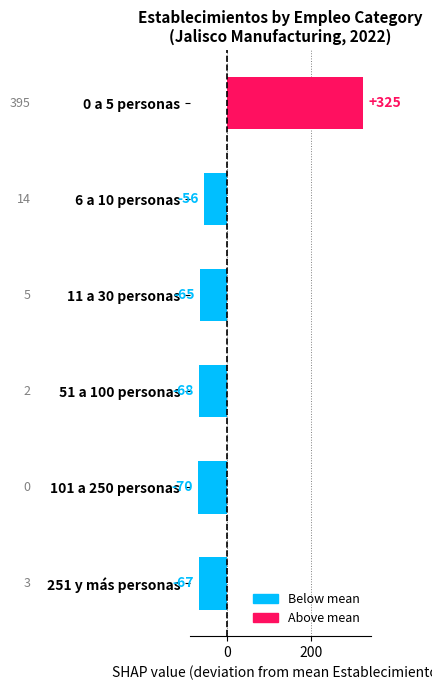

What is the label of the 2nd bar from the top?

6 a 10 personas